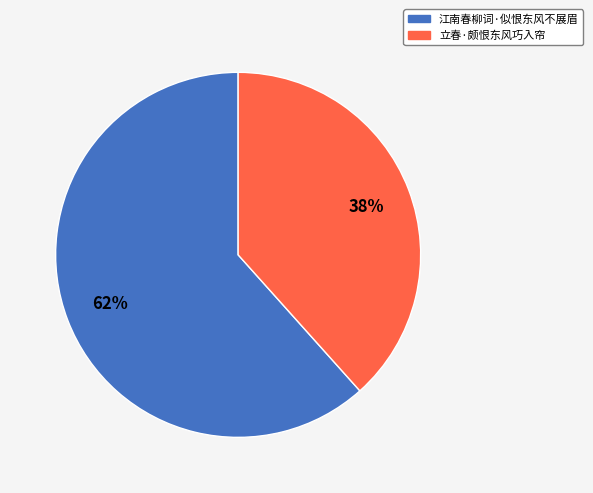

Is the sum of 江南春柳词·似恨东风不展眉 and 立春·颇恨东风巧入帘 greater than half?

Yes